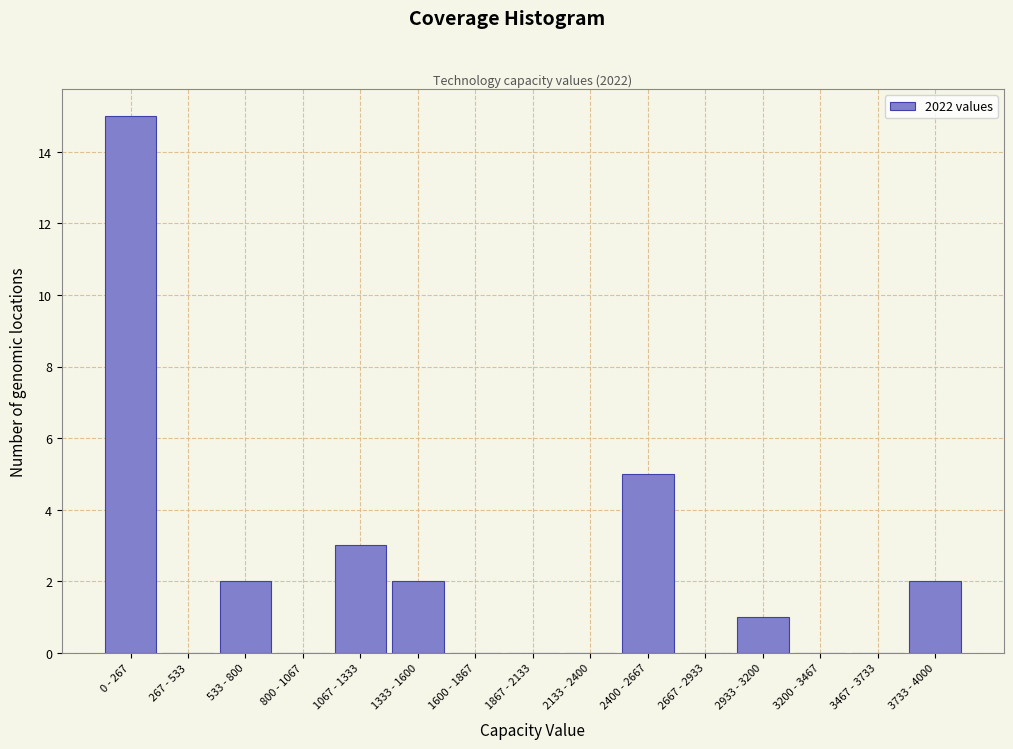

Reading left to right, extract all data points from this chart.

0 - 267=15	267 - 533=0	533 - 800=2	800 - 1067=0	1067 - 1333=3	1333 - 1600=2	1600 - 1867=0	1867 - 2133=0	2133 - 2400=0	2400 - 2667=5	2667 - 2933=0	2933 - 3200=1	3200 - 3467=0	3467 - 3733=0	3733 - 4000=2